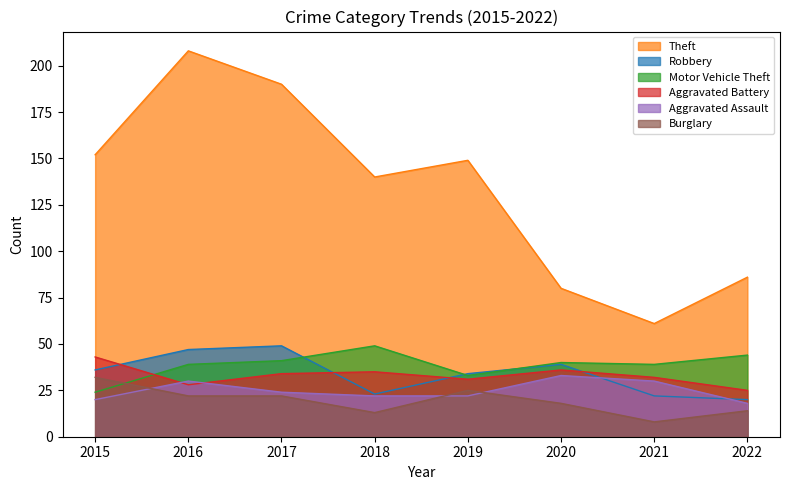

At which category is the sum across all series the highest?

2016